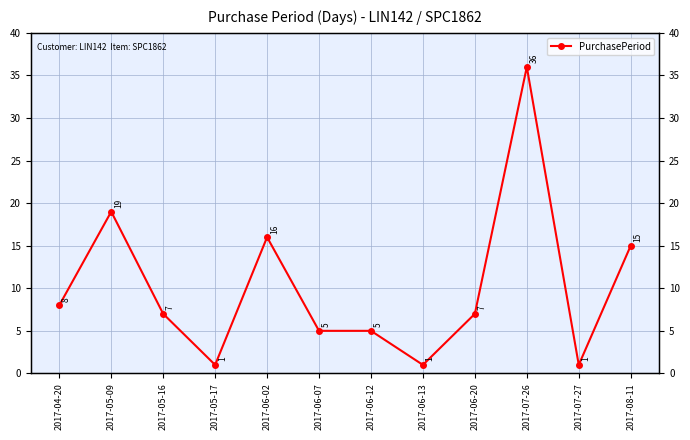

What is the change in value from 2017-06-20 to 2017-08-11?

+8